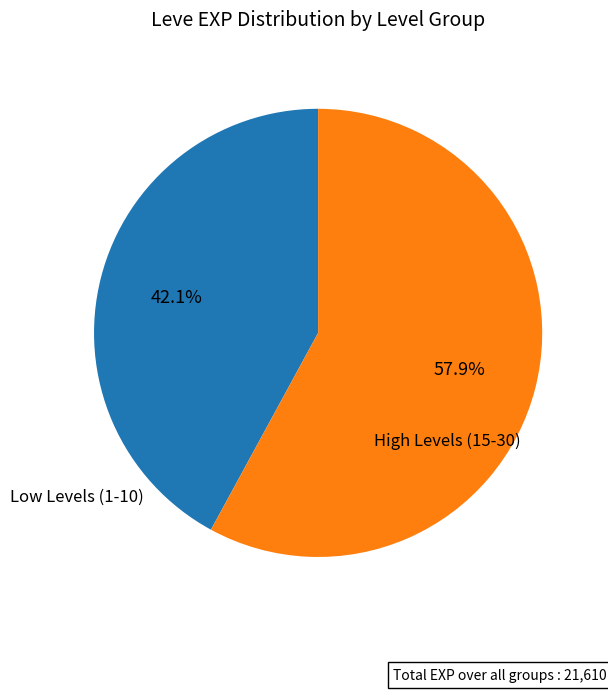

How many slices are in this pie chart?

2